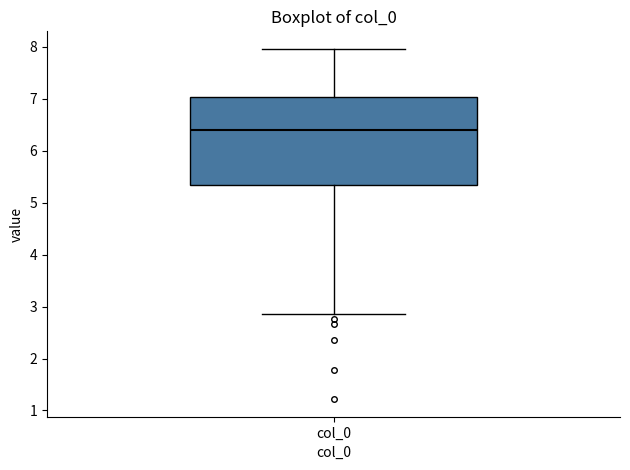

Transcribe this box plot: give where the median line is, the range the box spans, and where the two whiskers end, as read against the y-axis. The values are not printed on the chart, so give them approximately, as read against the axis.

median 6.4, box 5.3 to 7.0, whiskers 2.9 to 8.0